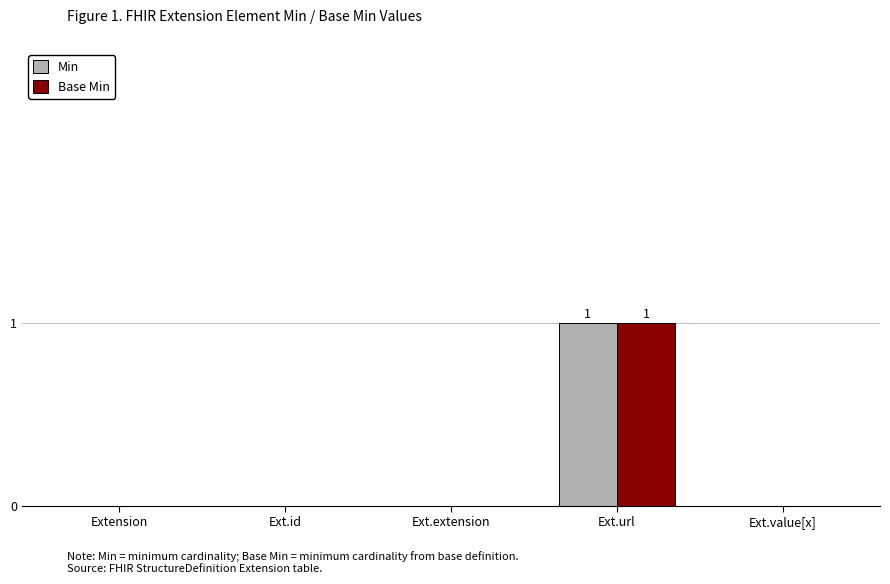

What is the sum of all Min values?

1